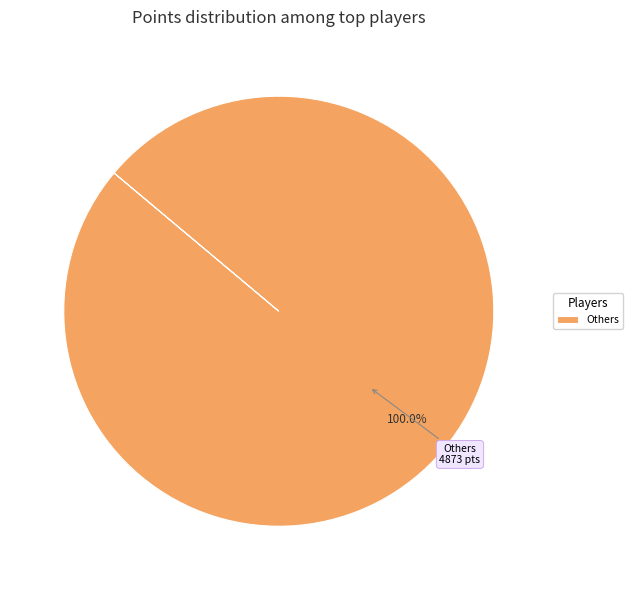

How many segments does this pie chart have?

1